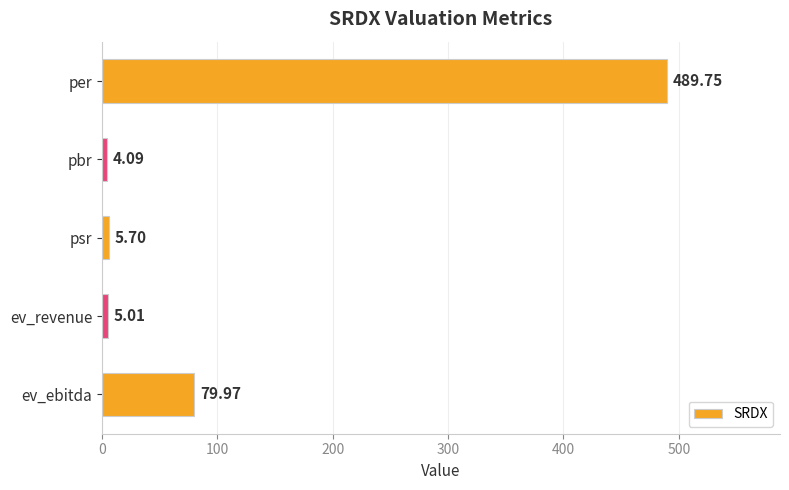

How many categories are shown in the chart?

5